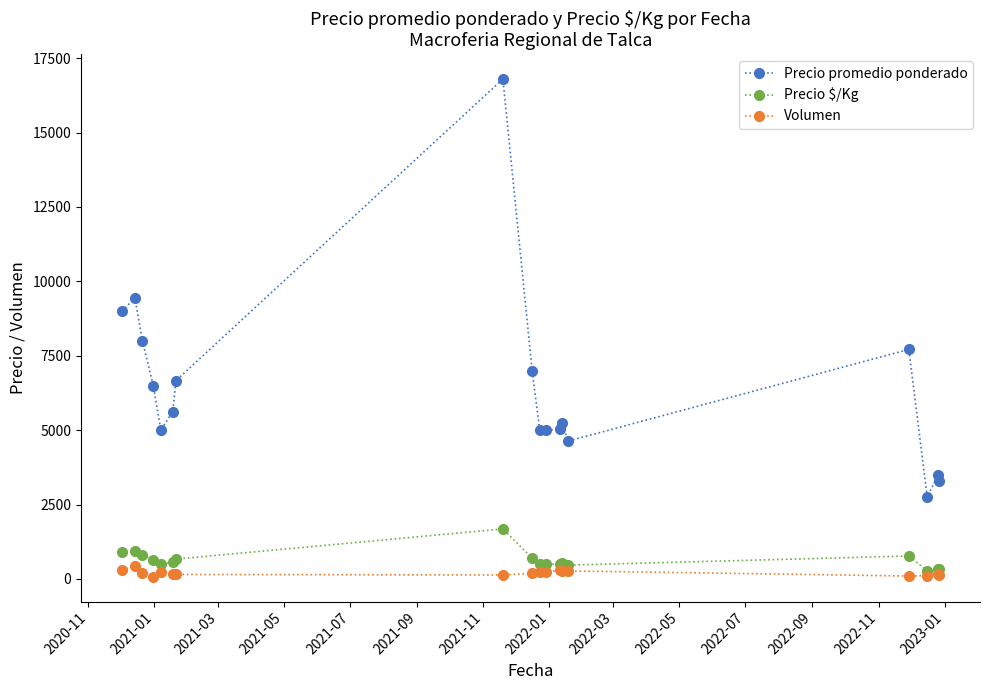

Which series has the largest total across all categories?

Precio promedio ponderado